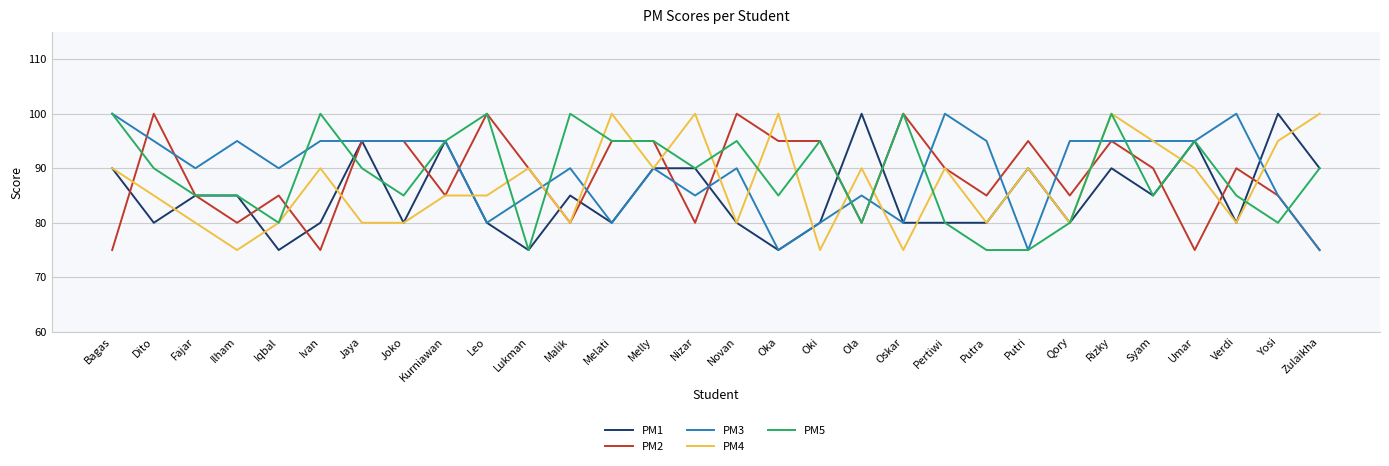

Which series has the largest total across all categories?

PM3